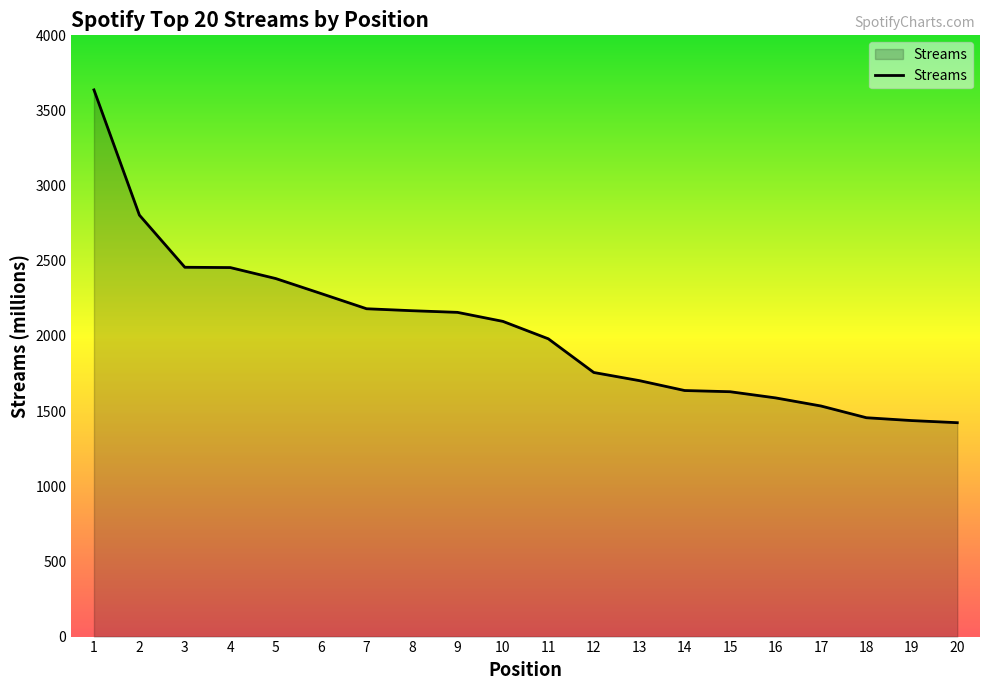

The chart shows a value of 537 at 3. True or false?

False